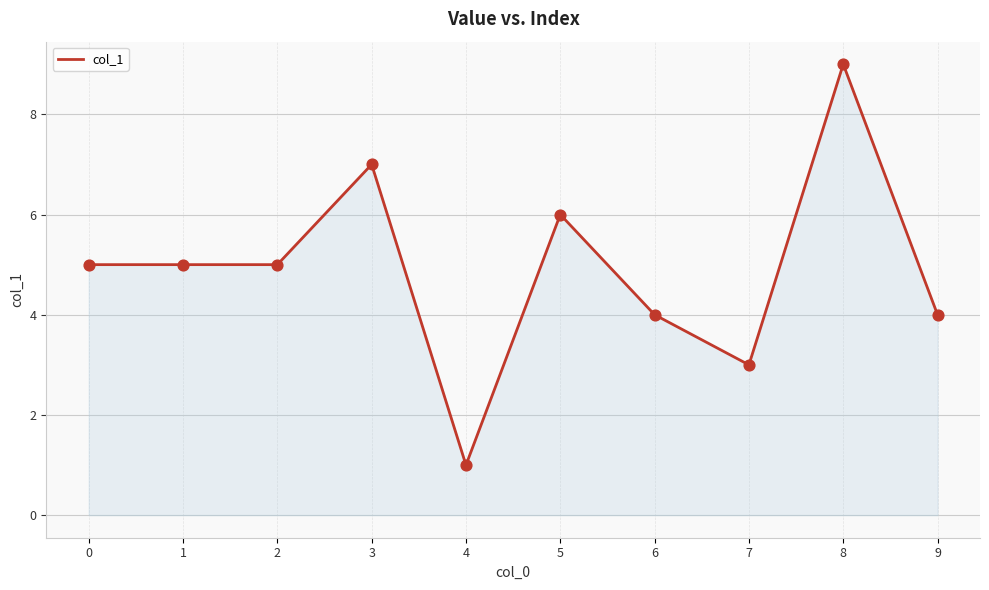

Approximately how many times larger is the value at 6 compared to 1?

0.8